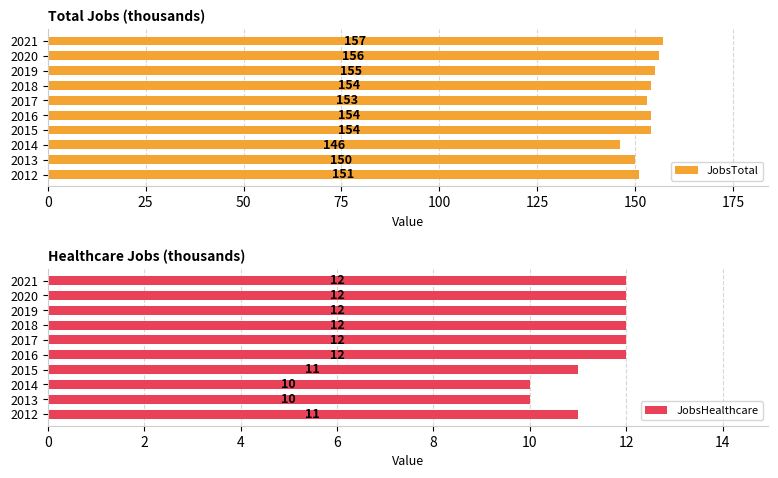

What are all the series names shown in the legend?

JobsTotal, JobsHealthcare